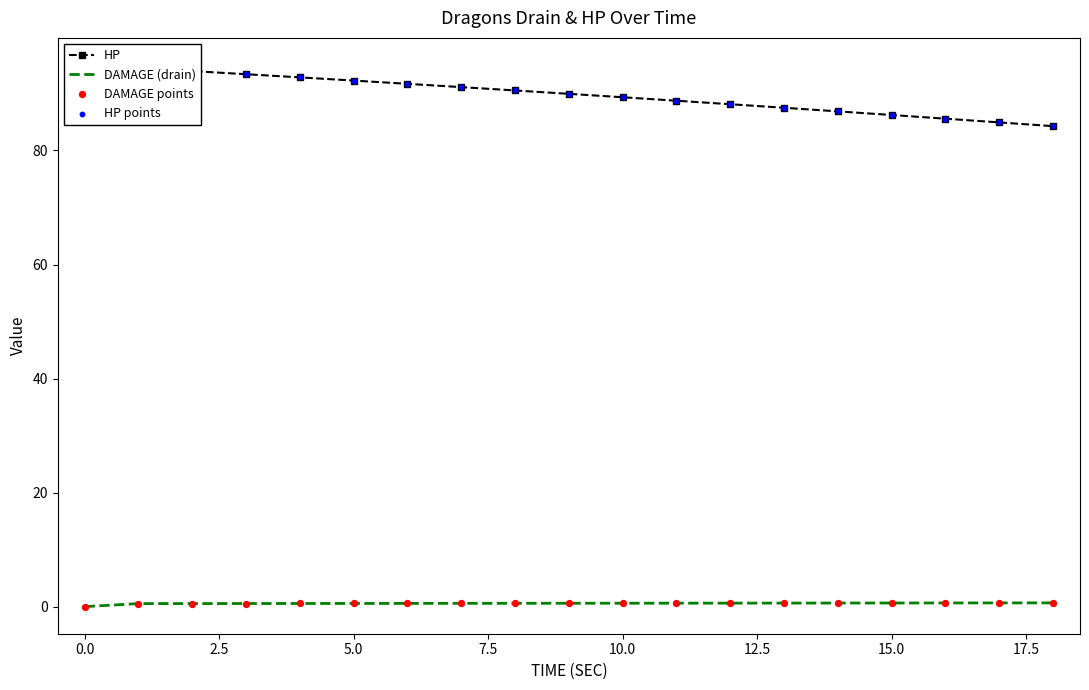

At how many categories does at least one series exceed 17?

19